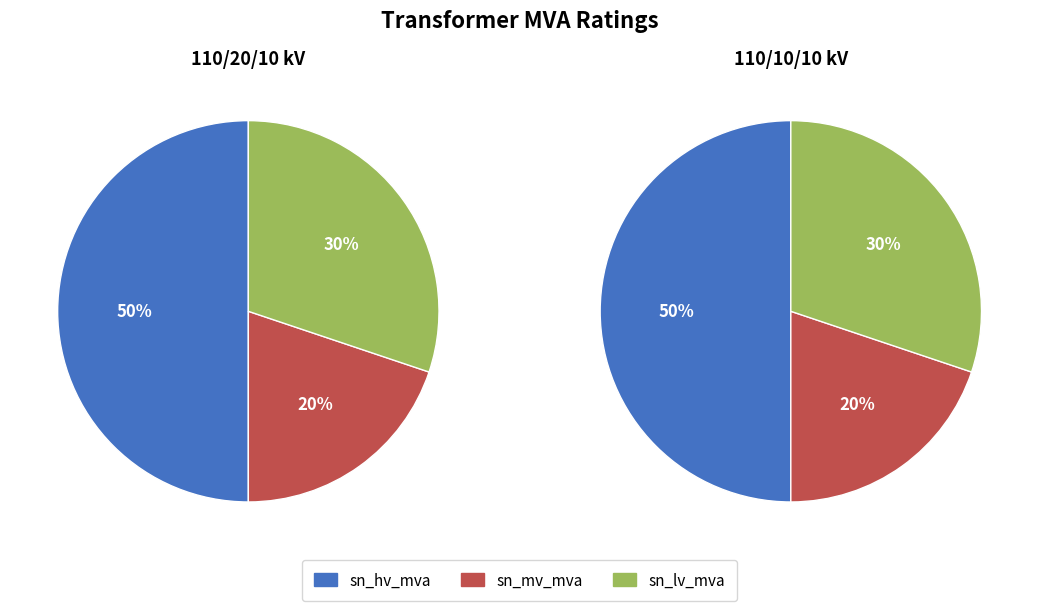

How much of the chart is everything except 63/25/38 MVA 110/10/10 kV?

50.0%